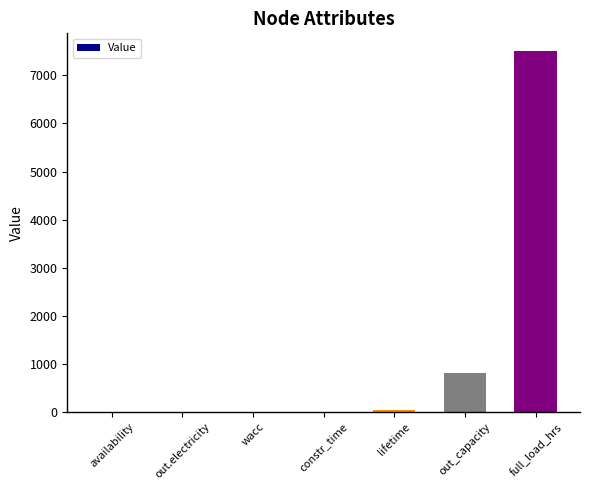

How many categories are shown in the chart?

7